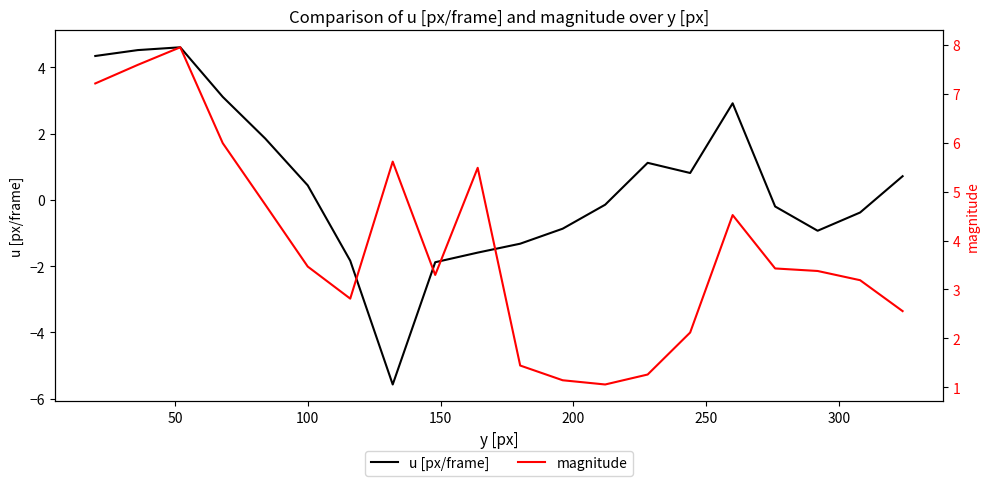

What is the minimum value for u [px/frame]?

-5.6